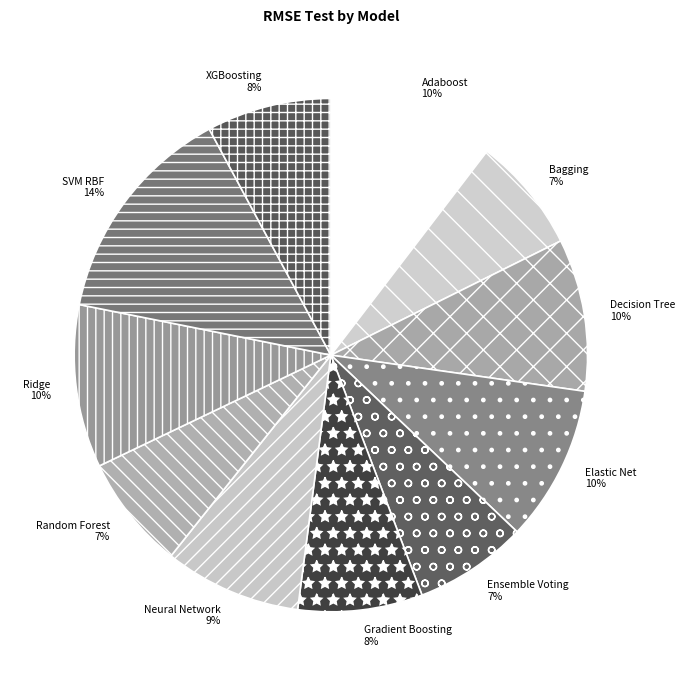

Does XGBoosting account for over 50% of the chart?

No